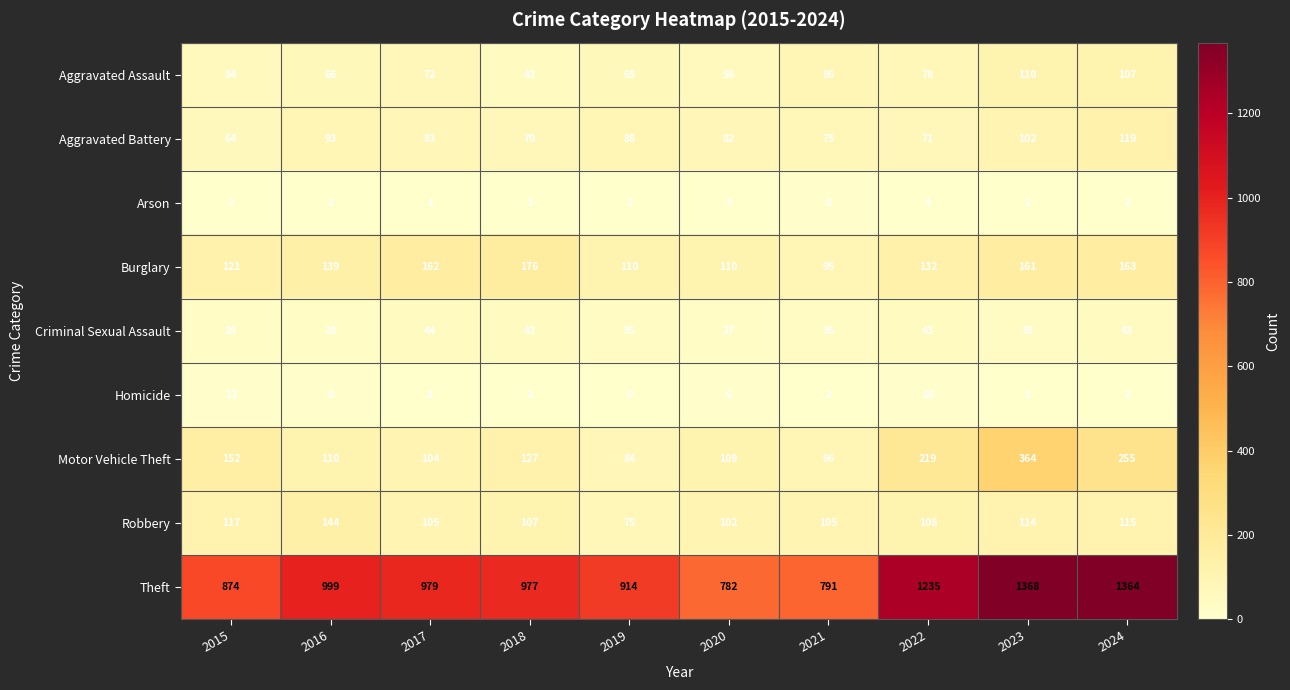

What is the approximate value of Motor Vehicle Theft at 2021, to the nearest 50?

100